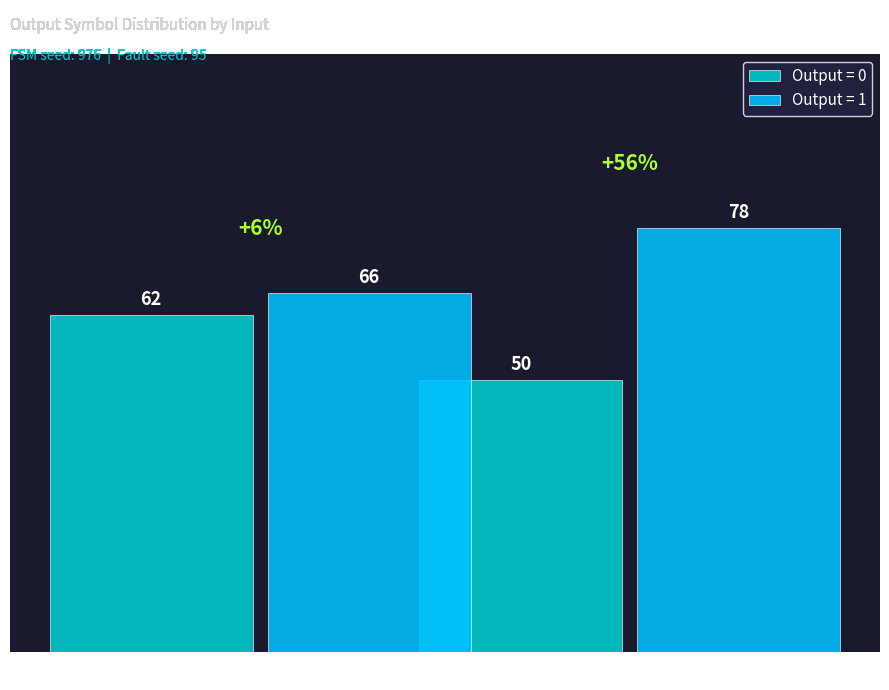

Is it true that Output = 0 equals 89 at Input "b"?

False